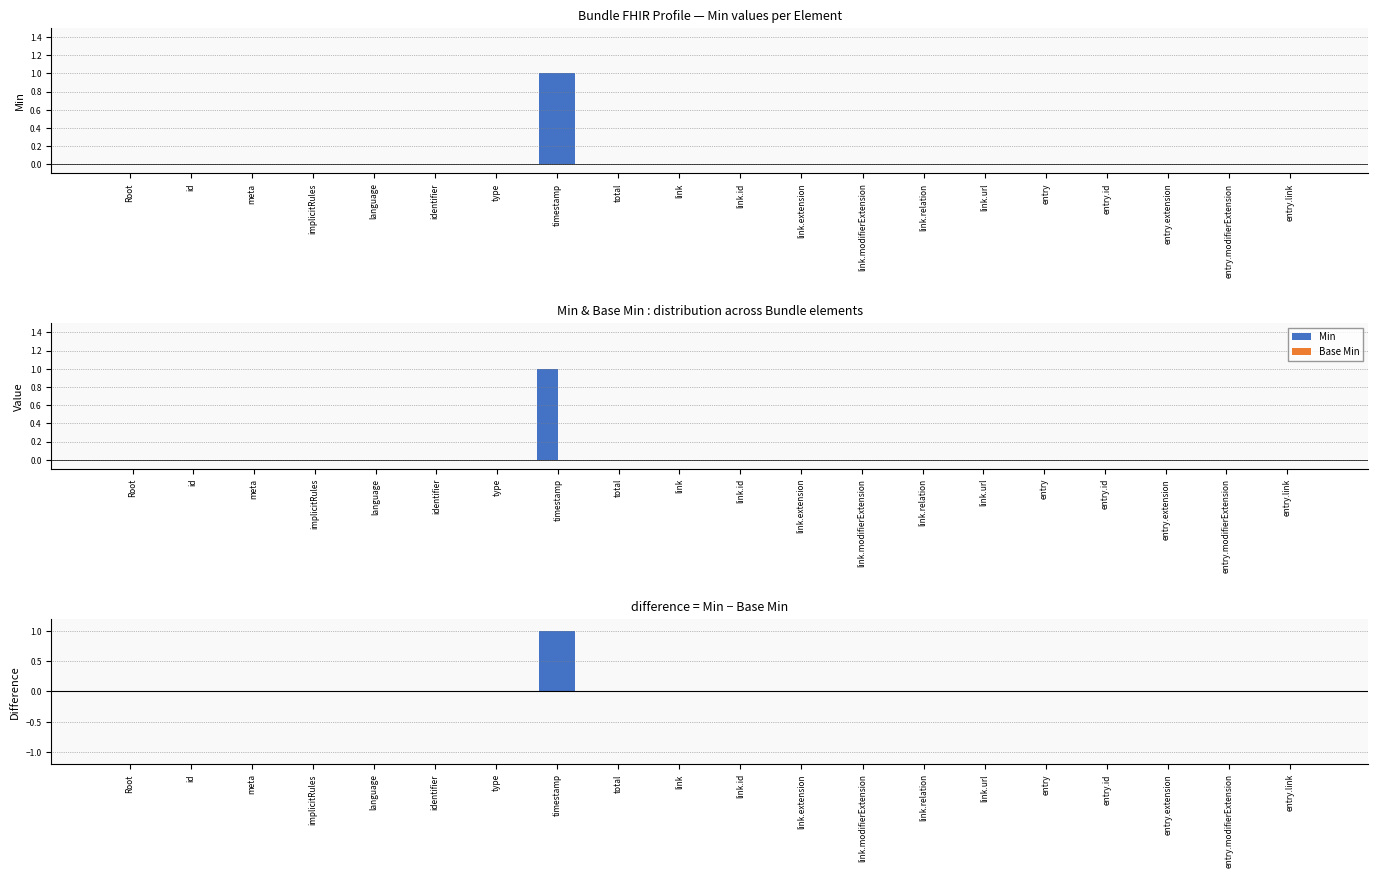

What position from the right is link.relation?

7